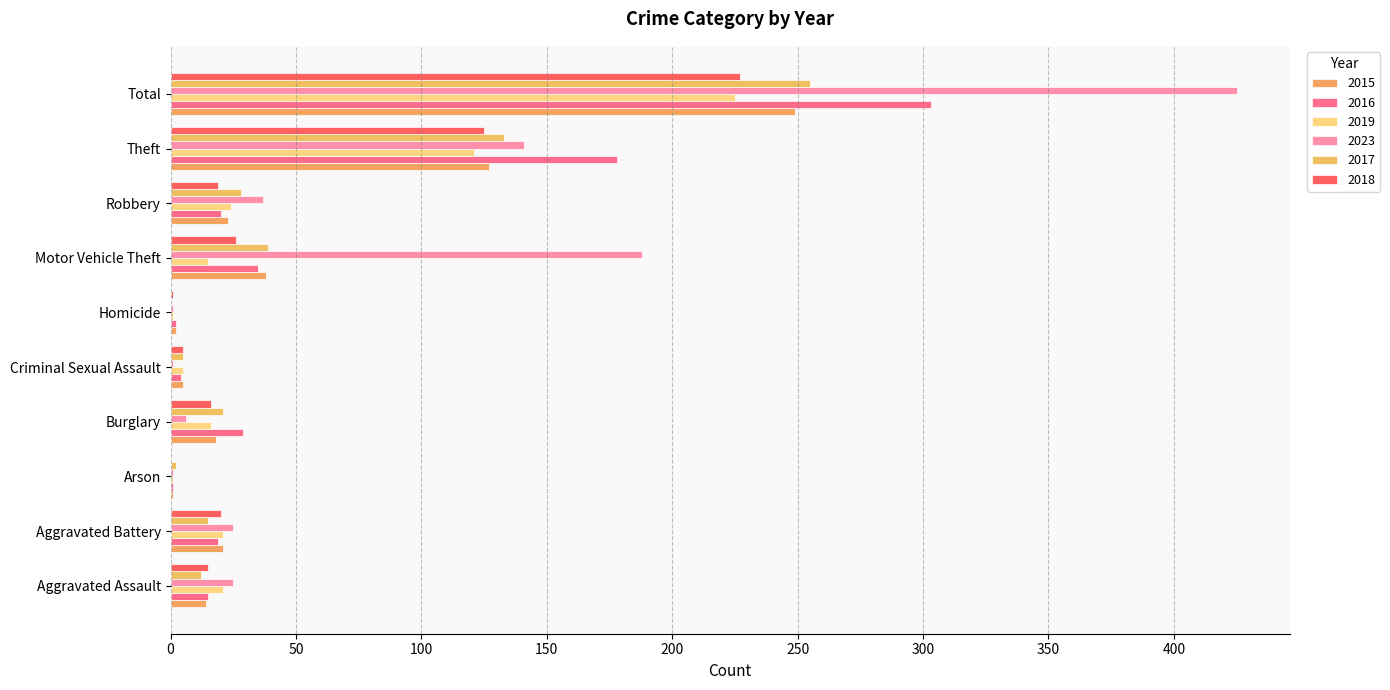

Which series changed the most between Aggravated Assault and Arson?

2023